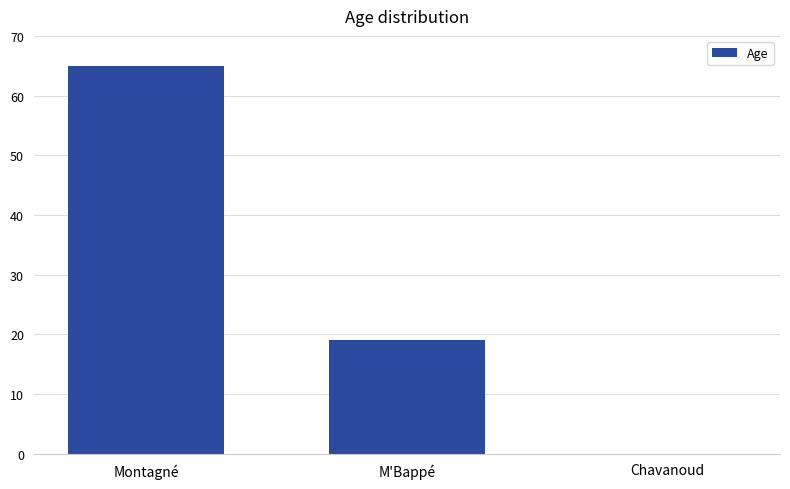

Which label corresponds to the largest value in the chart?

Montagné